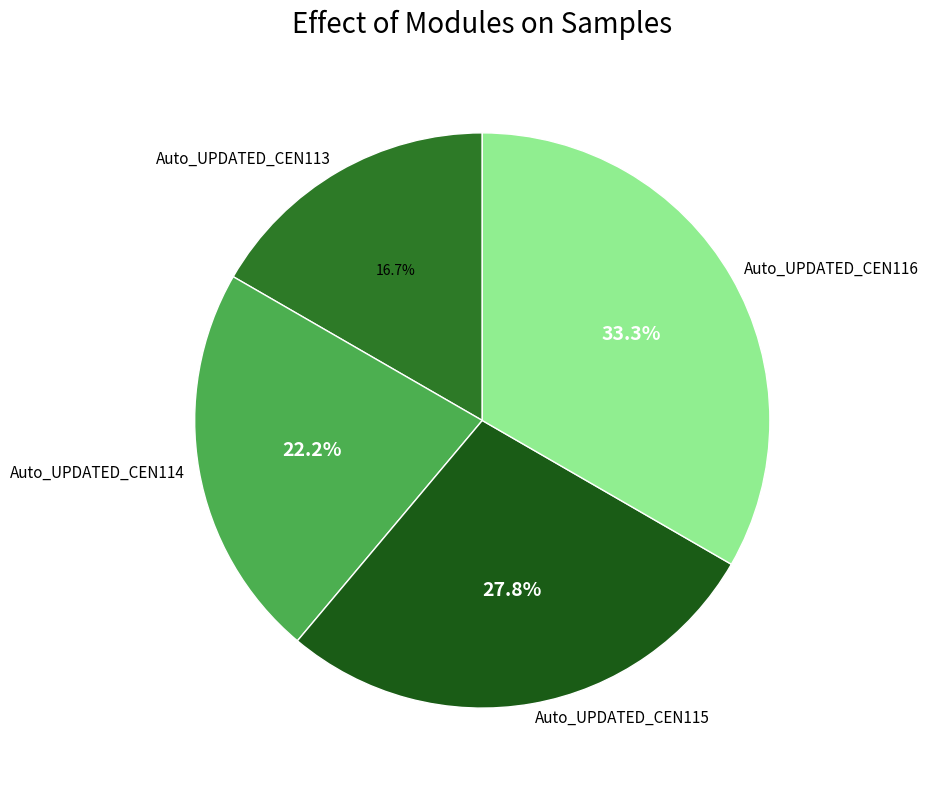

Is there any slice that represents more than half of the pie?

No